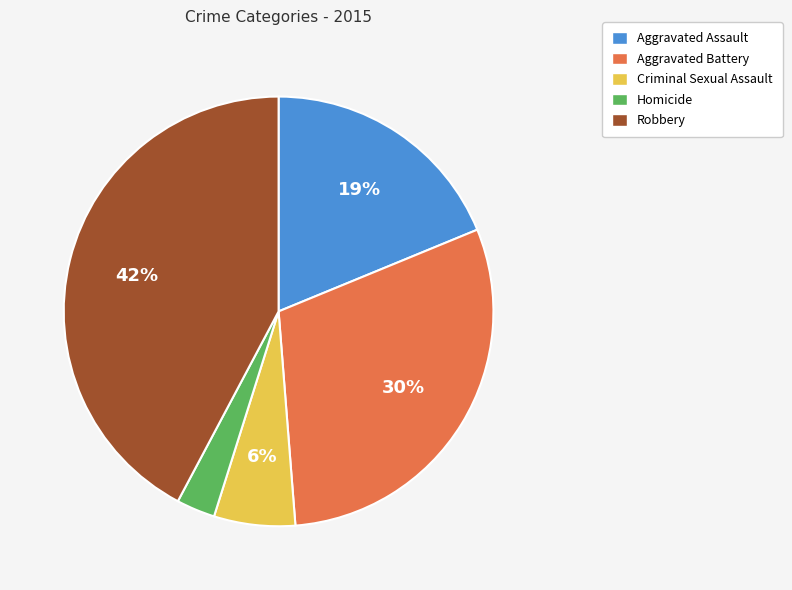

Which has a higher value, Robbery or Homicide?

Robbery